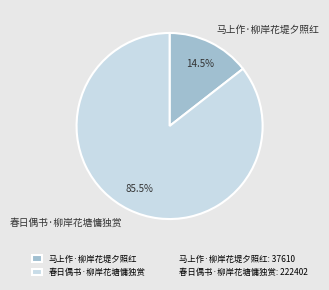

Does any single category account for the majority?

Yes